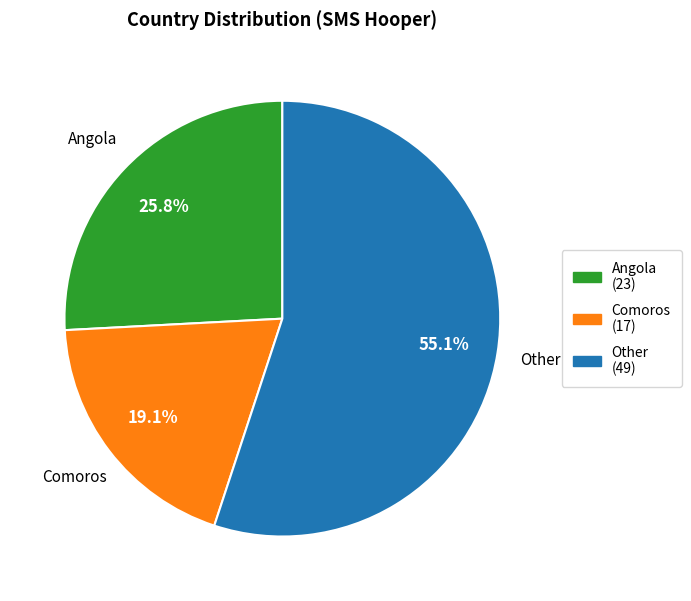

Which has a higher value, Other or Comoros?

Other